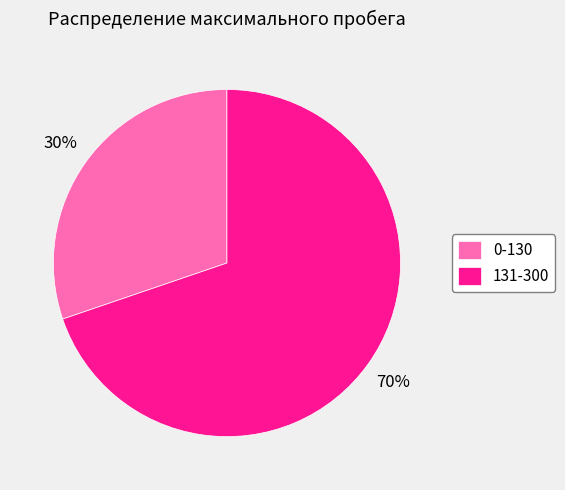

Is 131-300 the majority of the pie?

Yes